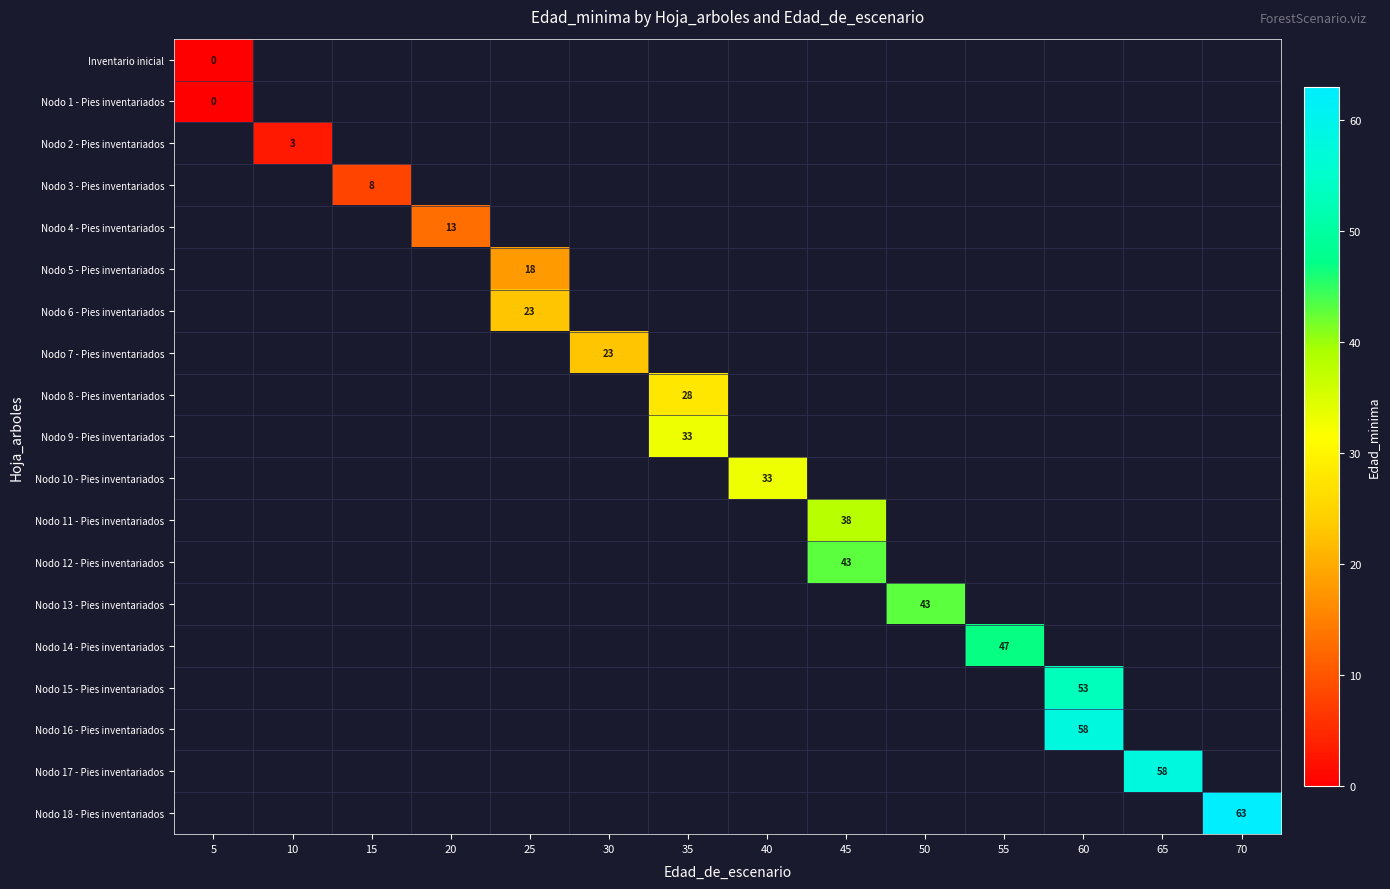

At which category does the chart reach its minimum across all series?

5